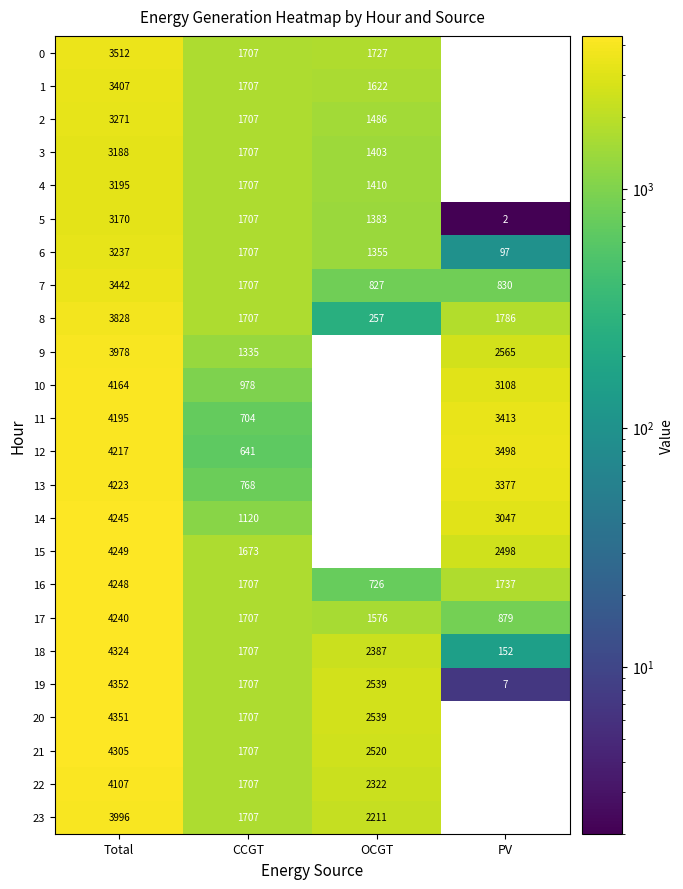

What is the difference between the highest and lowest values at CCGT?

1066